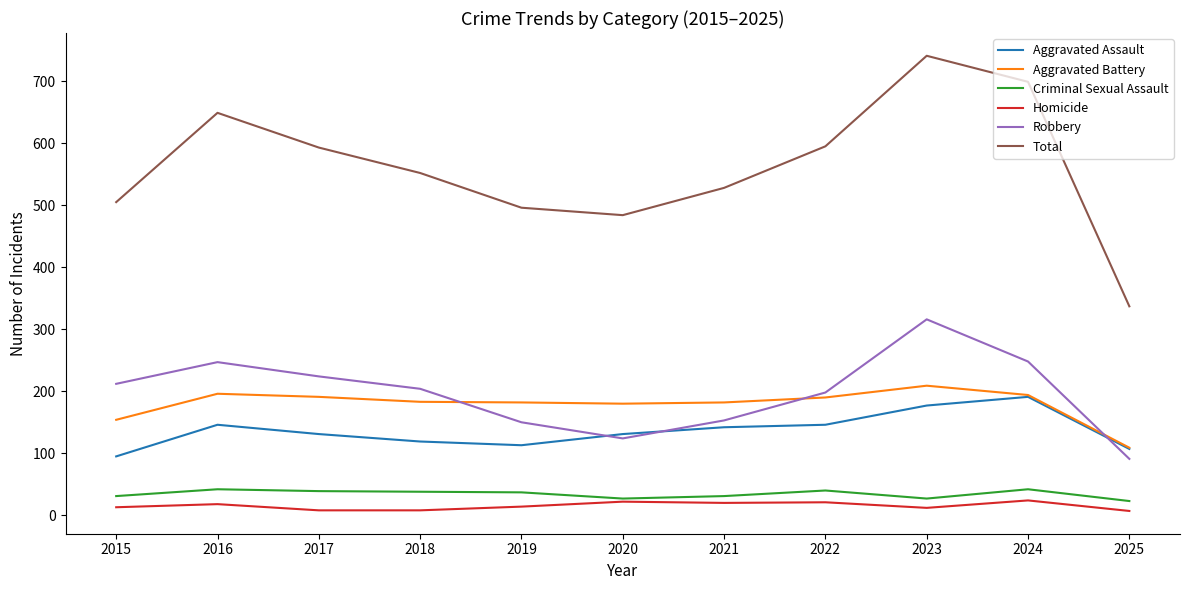

How many intersections are there between Robbery and Aggravated Assault?

3